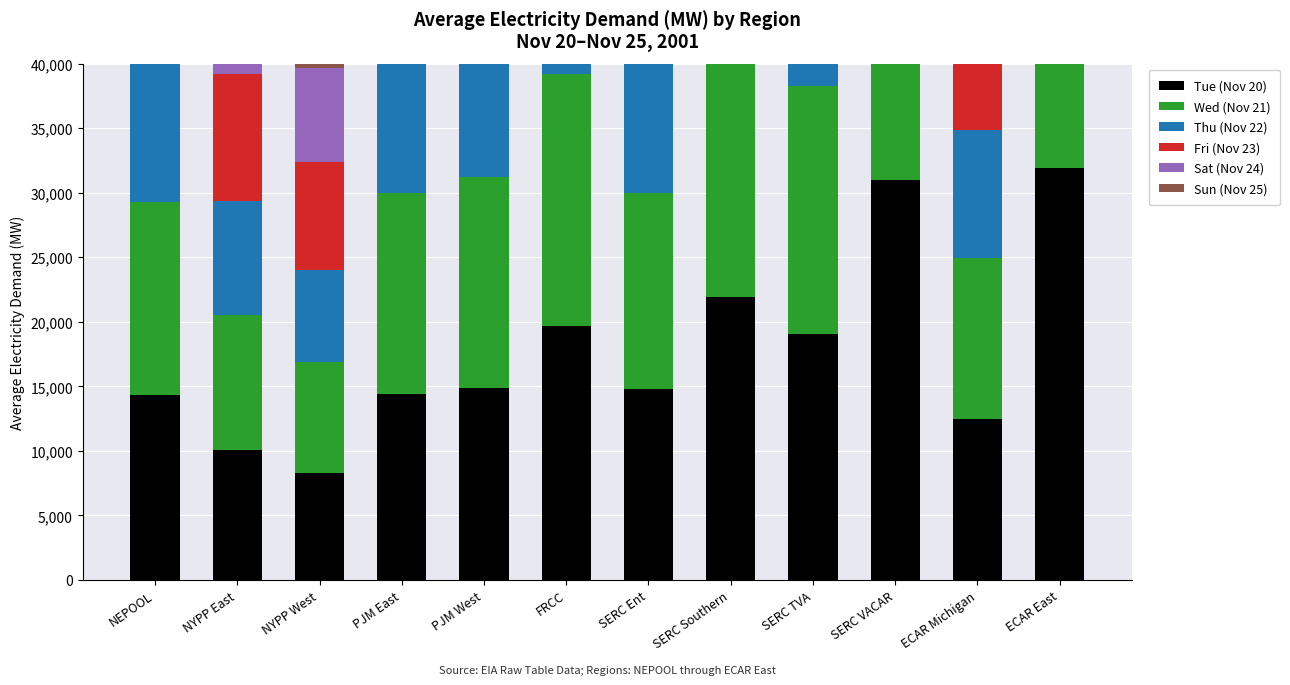

What is the label of the 2nd bar from the left?

NYPP East